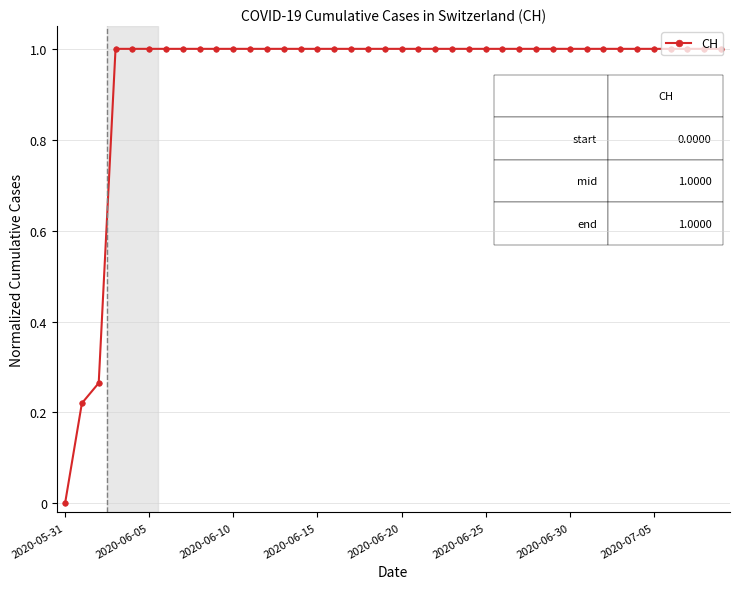

What is the sum of all values?

37.5